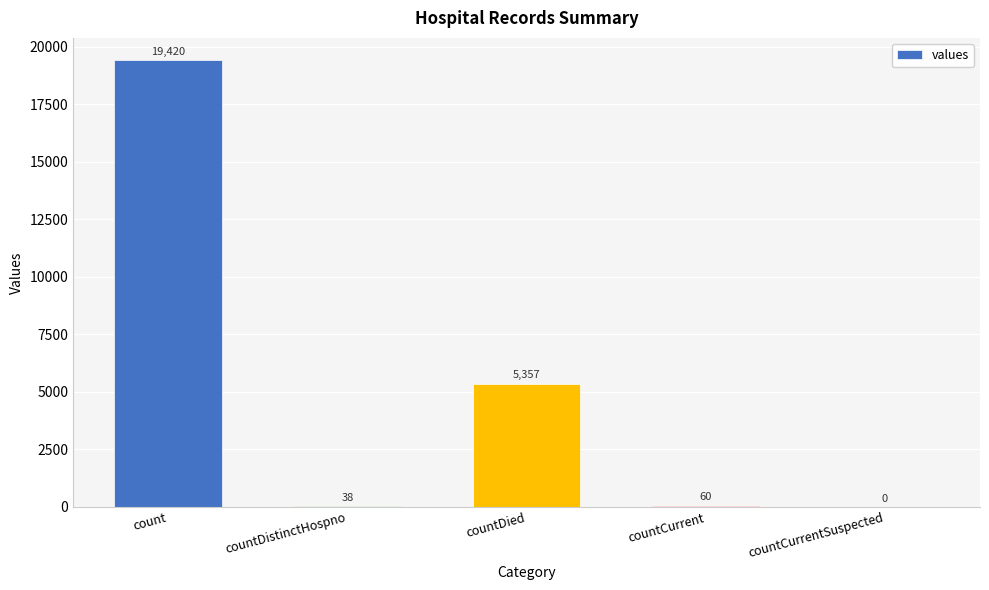

Are the bars horizontal?

No